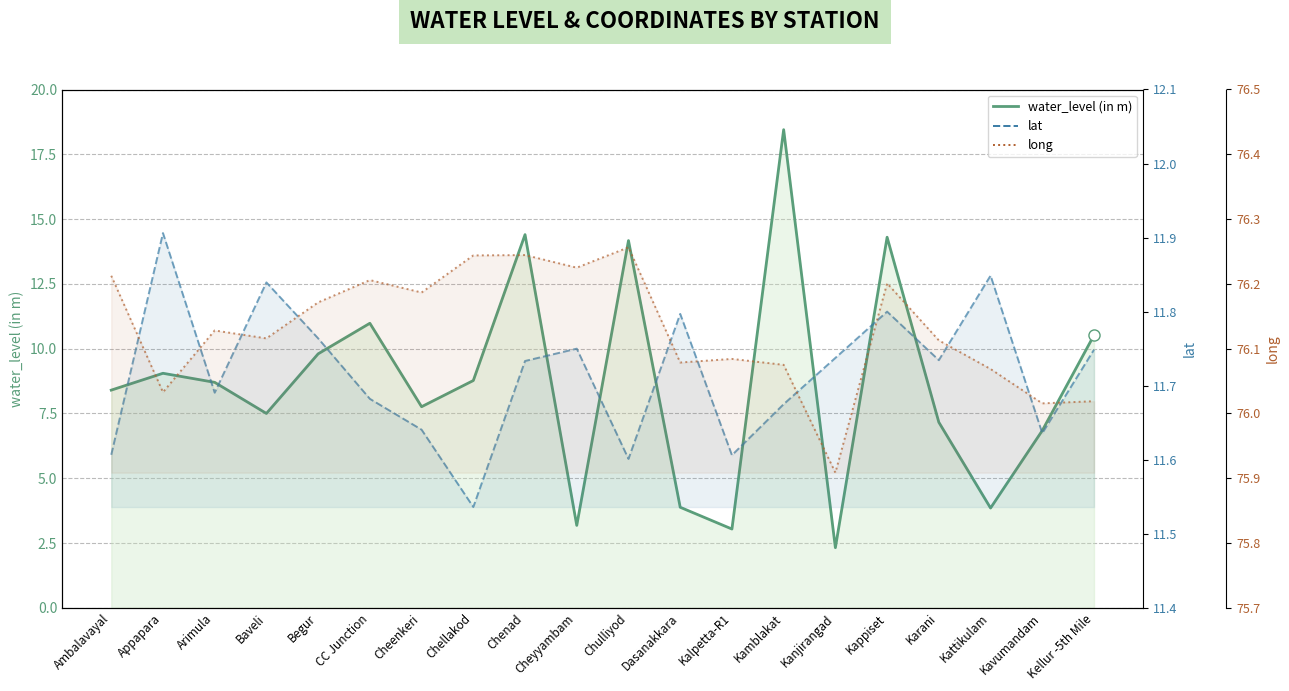

True or false: water_level (in m) has more than 2 points higher than both neighbors.

True